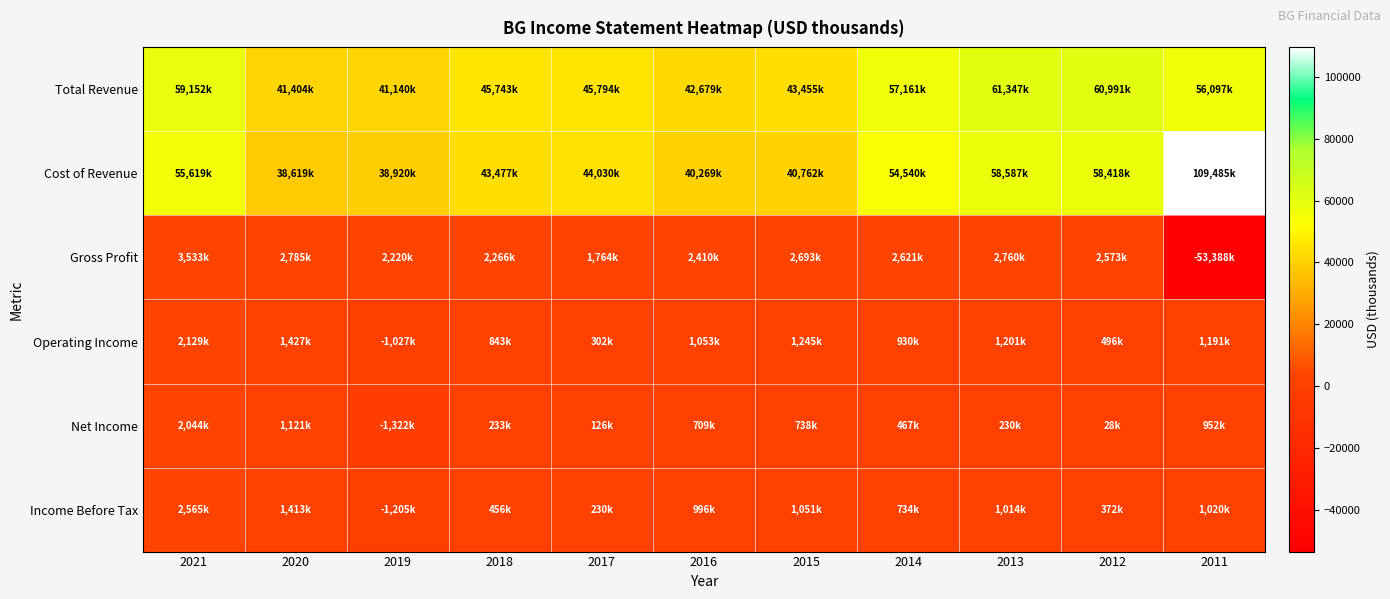

Reading right to left, list all the values displayed in this chart.

Total Revenue: 2011=56097	2012=60991	2013=61347	2014=57161	2015=43455	2016=42679	2017=45794	2018=45743	2019=41140	2020=41404	2021=59152
Cost of Revenue: 2011=109485	2012=58418	2013=58587	2014=54540	2015=40762	2016=40269	2017=44030	2018=43477	2019=38920	2020=38619	2021=55619
Gross Profit: 2011=-53388	2012=2573	2013=2760	2014=2621	2015=2693	2016=2410	2017=1764	2018=2266	2019=2220	2020=2785	2021=3533
Operating Income: 2011=1191	2012=496	2013=1201	2014=930	2015=1245	2016=1053	2017=302	2018=843	2019=-1027	2020=1427	2021=2129
Net Income: 2011=952	2012=28	2013=230	2014=467	2015=738	2016=709	2017=126	2018=233	2019=-1322	2020=1121	2021=2044
Income Before Tax: 2011=1020	2012=372	2013=1014	2014=734	2015=1051	2016=996	2017=230	2018=456	2019=-1205	2020=1413	2021=2565